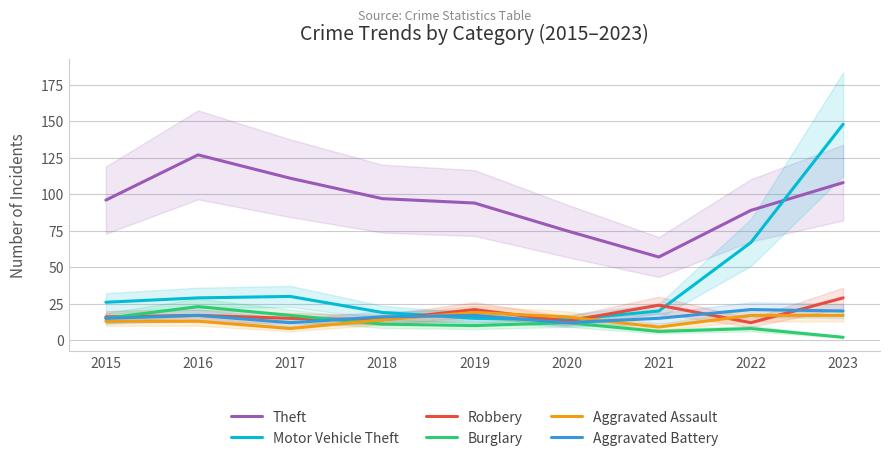

Which series has the widest spread of values?

Motor Vehicle Theft